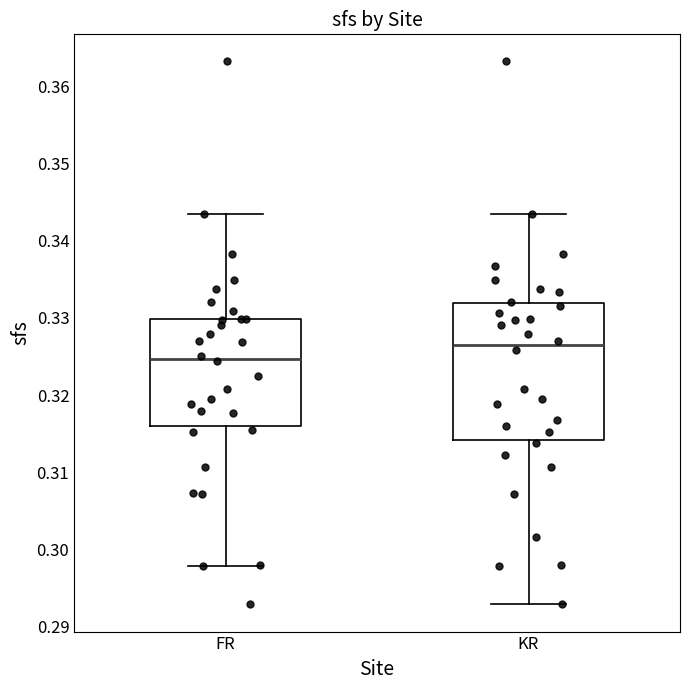

Comparing the boxes themselves (not the whiskers), which one is the tallest?

KR